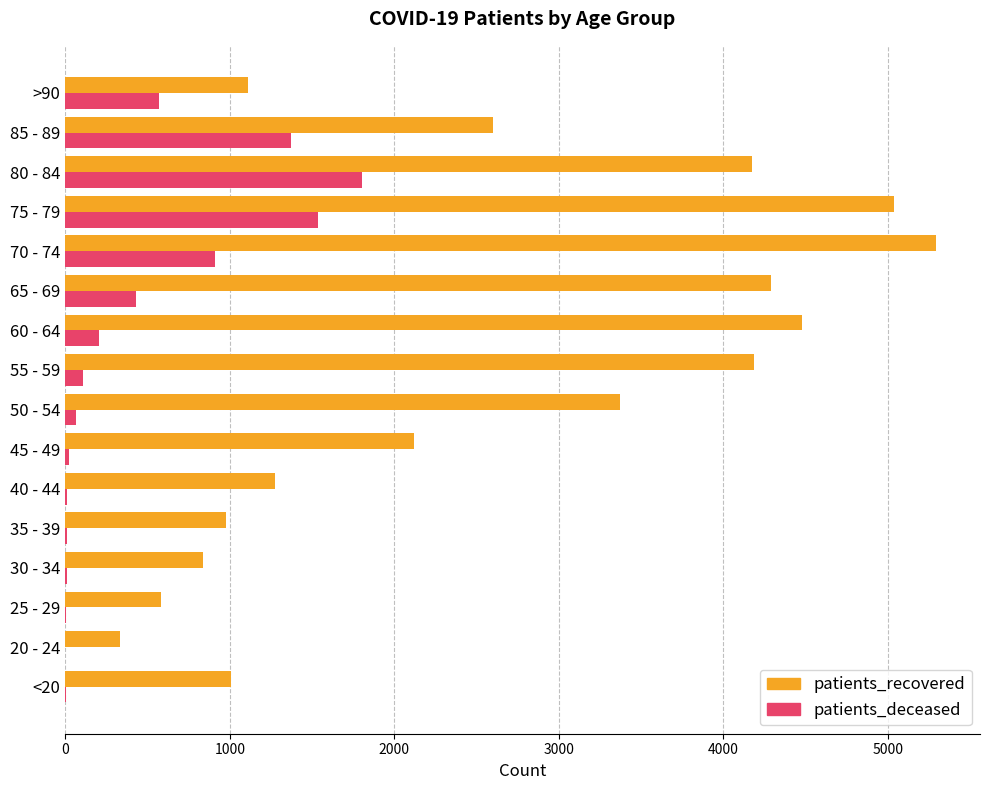

The value of patients_recovered at 70 - 74 is 5295. True or false?

True